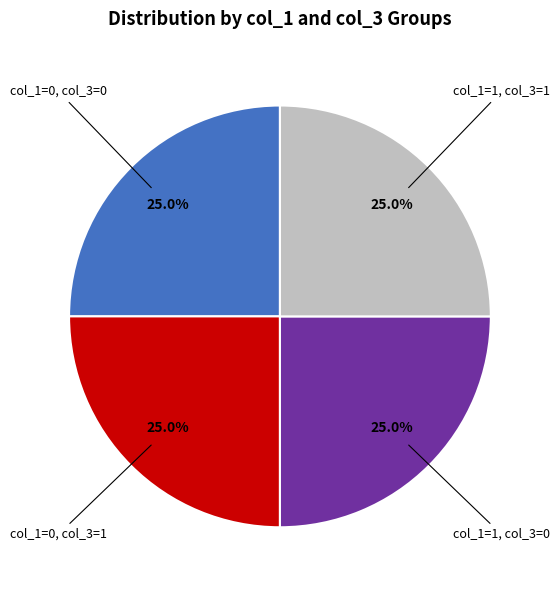

How many slices are in this pie chart?

4